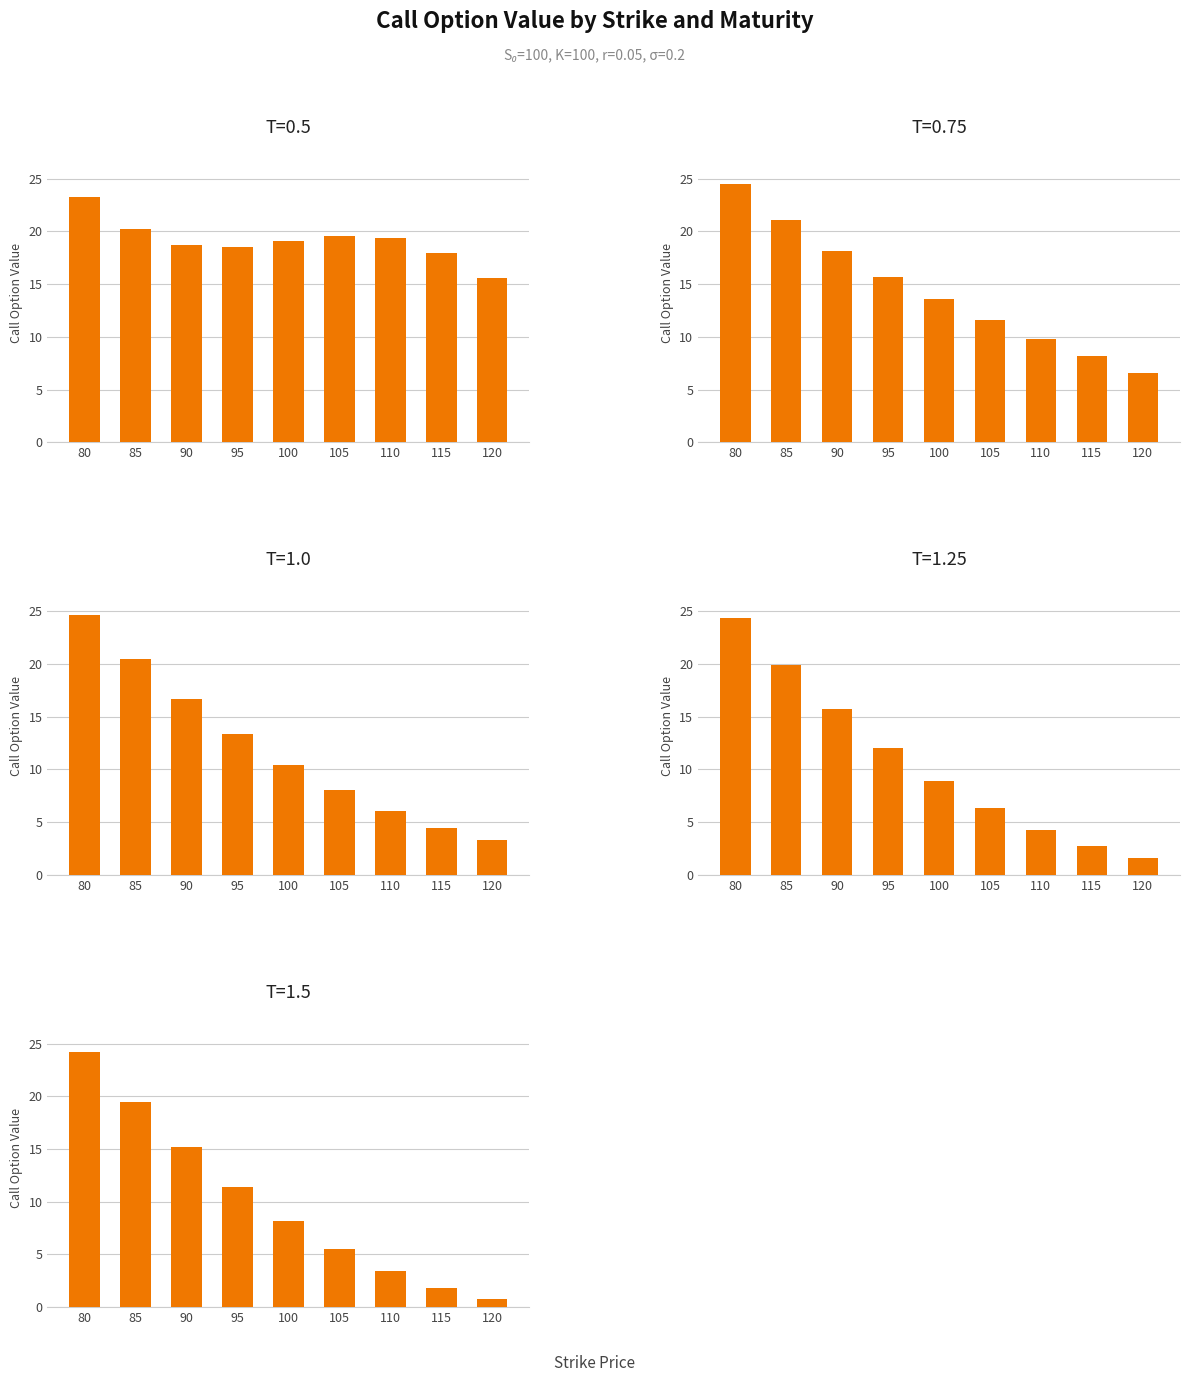

Which series changed the most between 100 and 115?

T=1.5